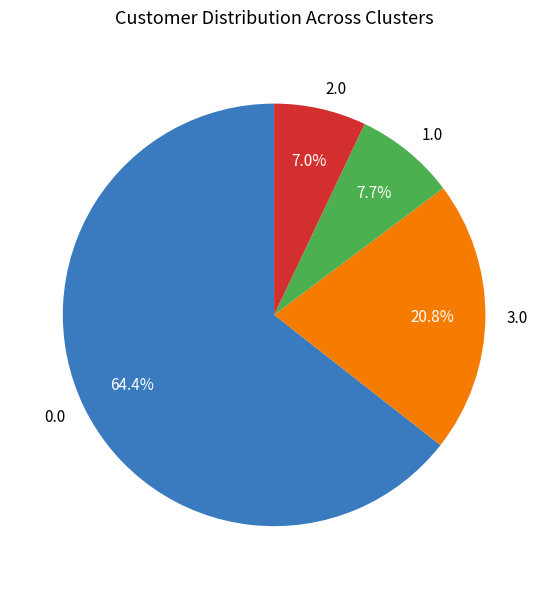

How much of the chart is everything except 3.0?

79.2%